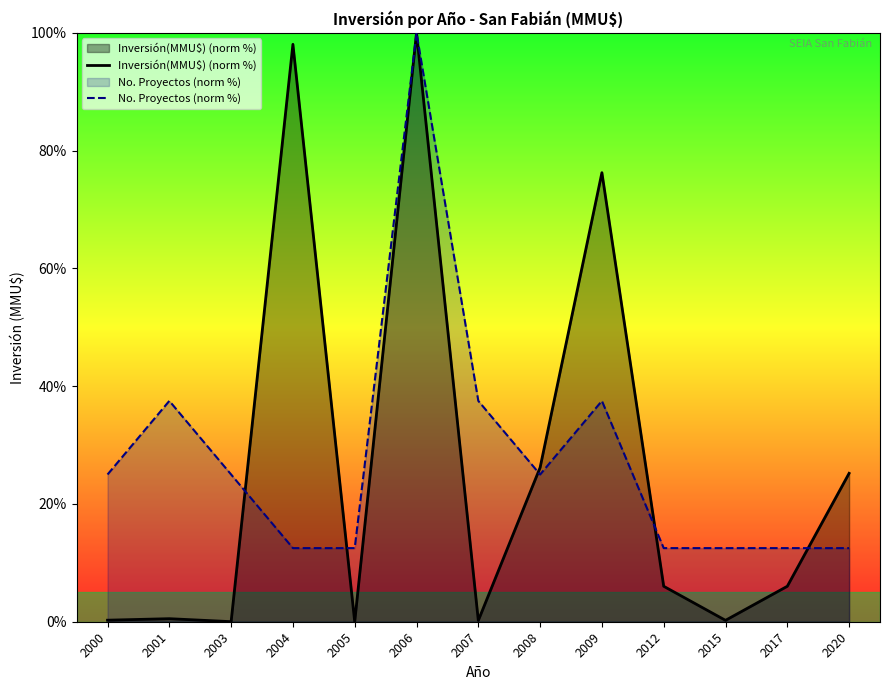

What is the spread (max minus min) of values at 2007?

37.3